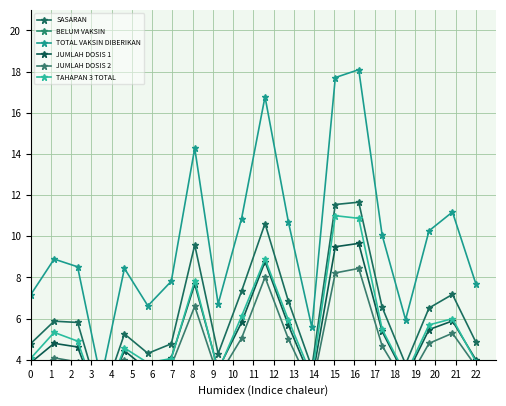

Which series has the largest range (max minus min)?

TOTAL VAKSIN DIBERIKAN